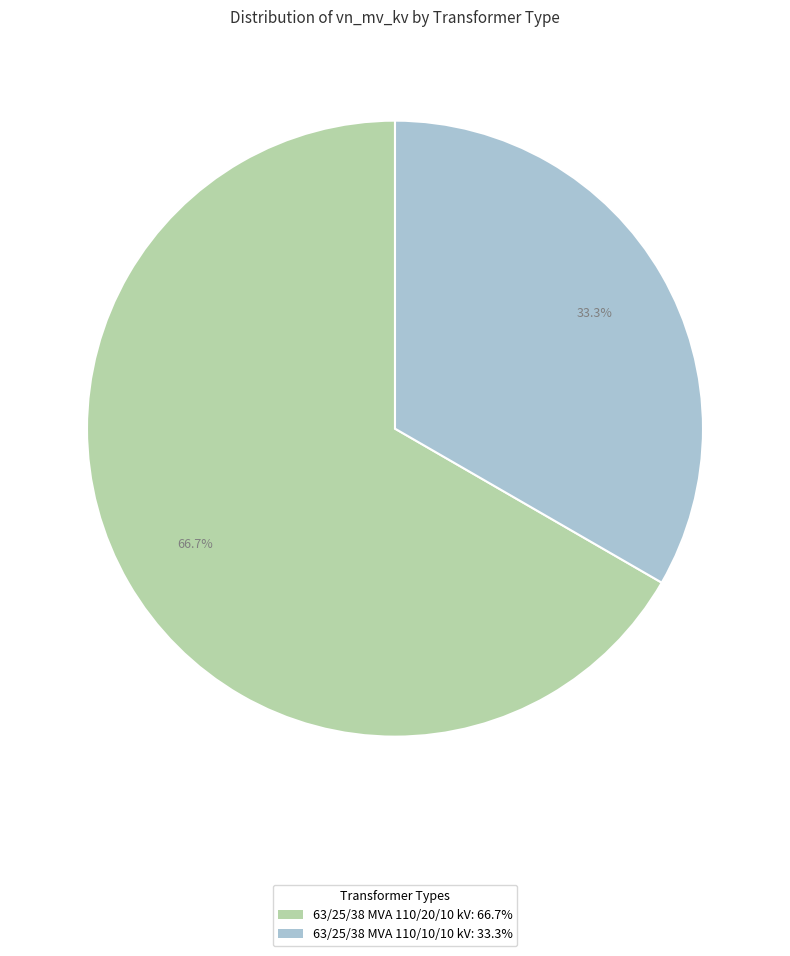

Does 63/25/38 MVA 110/20/10 kV account for over 50% of the chart?

Yes